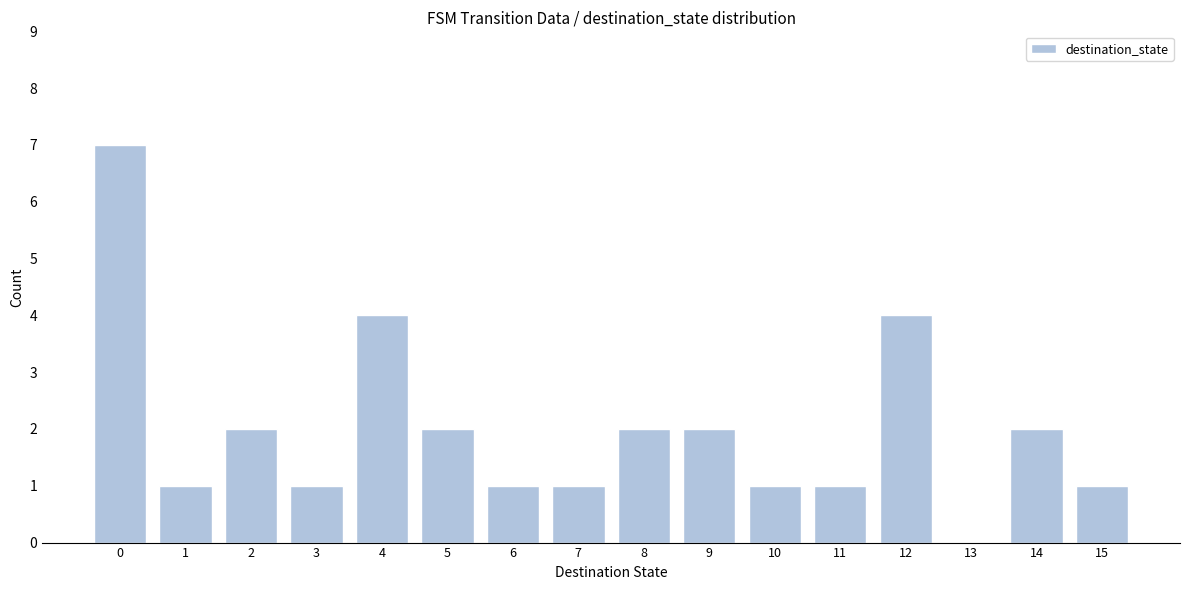

Over which range of the x-axis is the bar tallest?

-0.5 to 0.5